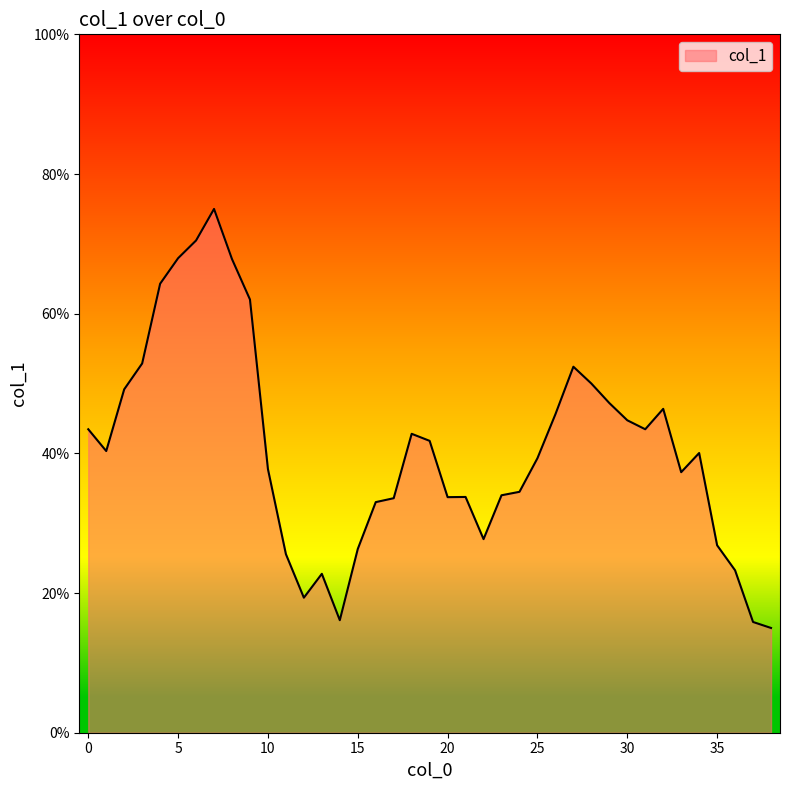

What is the minimum value shown in the chart?

15.0